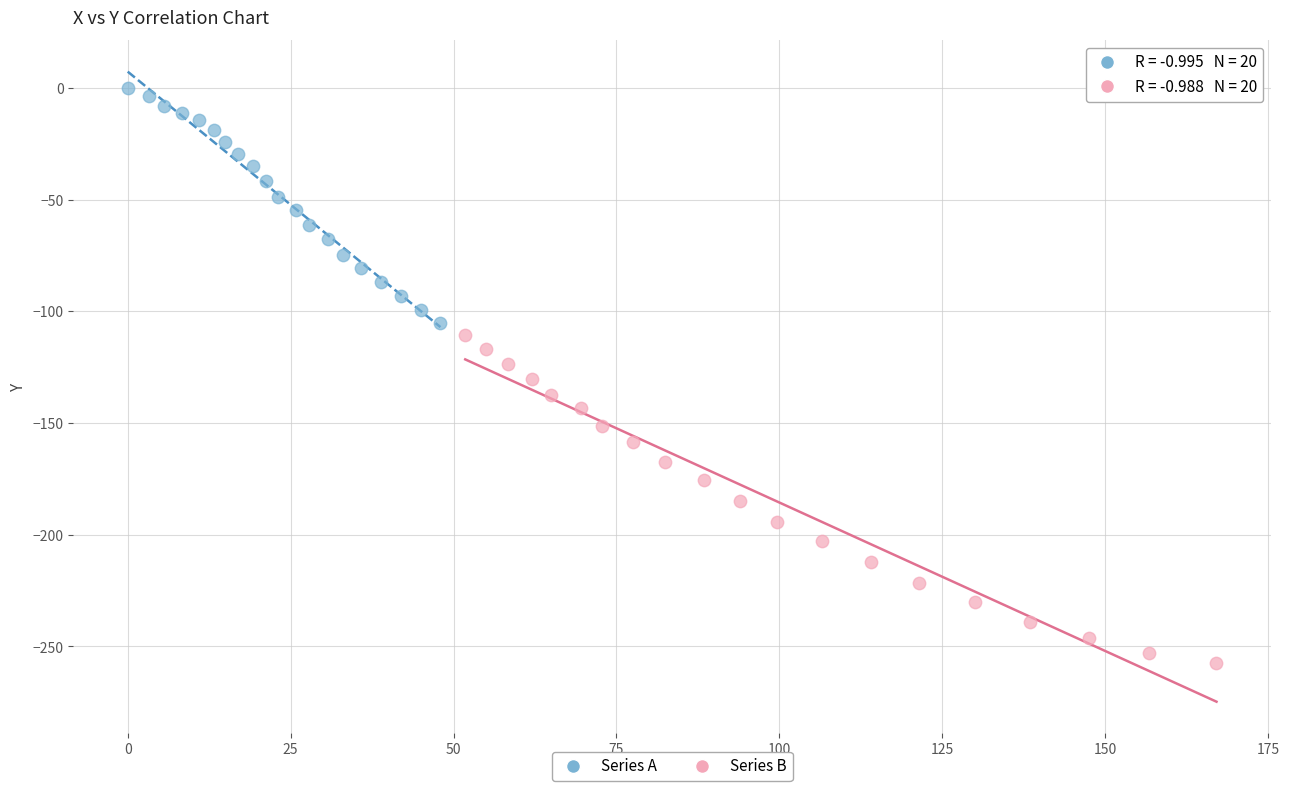

Which series has the widest spread of Y values?

Series B